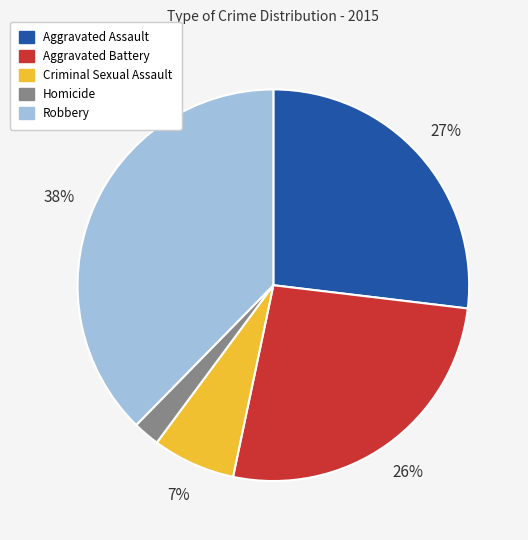

Count the number of slices in the pie.

5